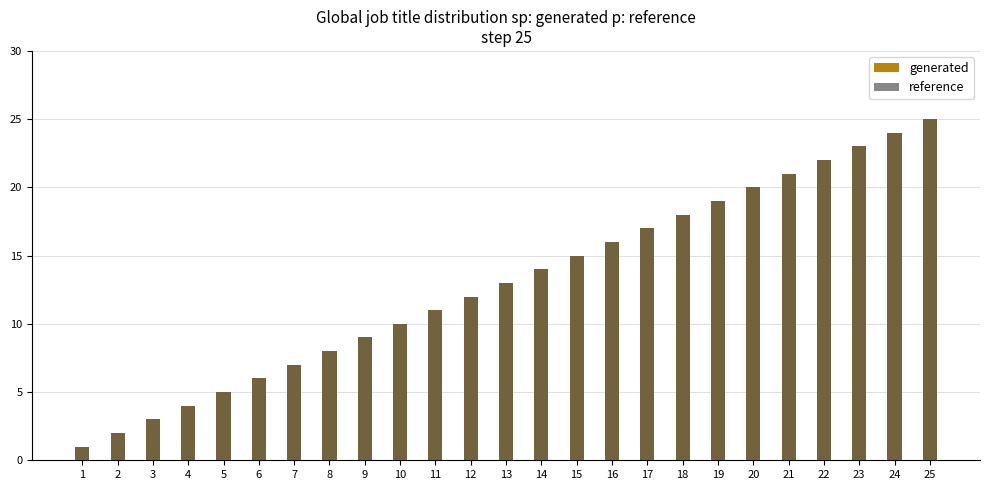

The value of reference at 9 is 15. True or false?

False